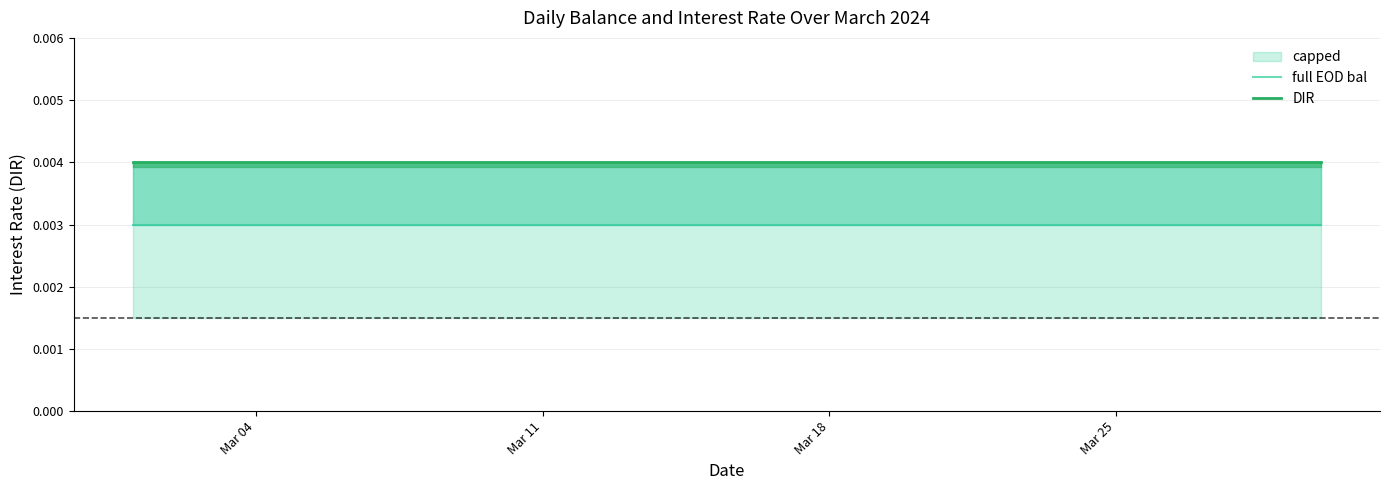

True or false: DIR and full EOD bal intersect in this chart.

False